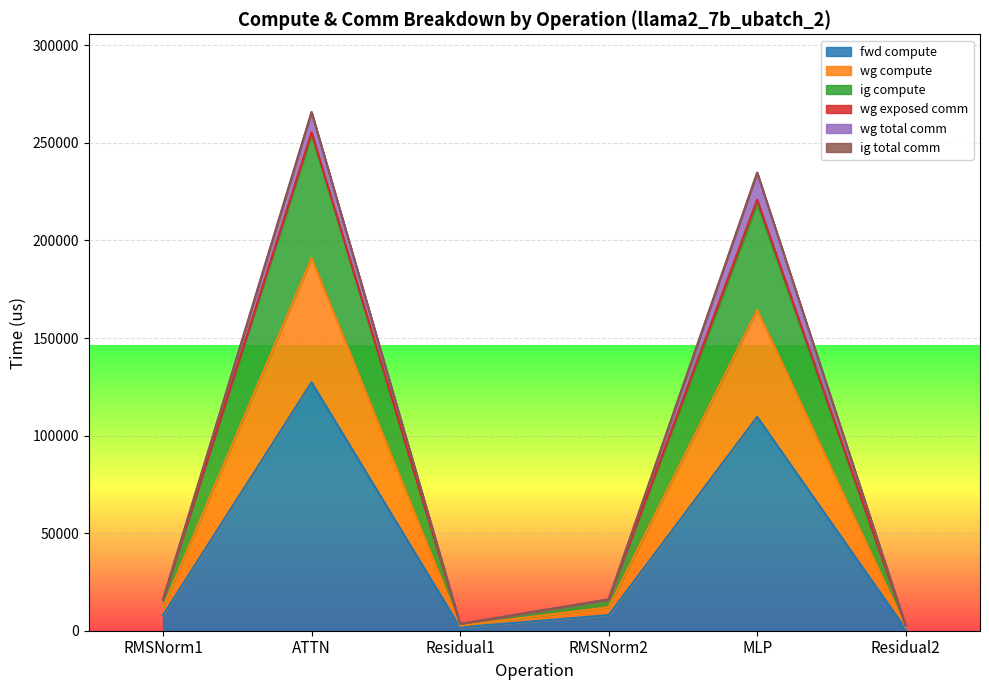

What is the smallest value displayed?

860.2